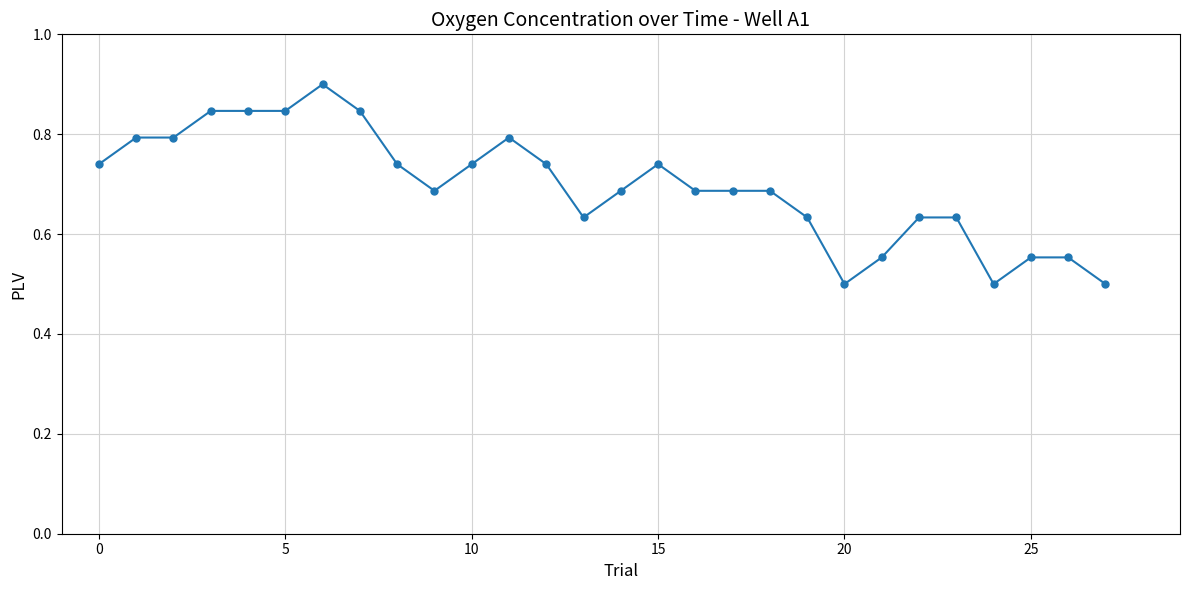

What is the value of the 28th point from the left?

0.5